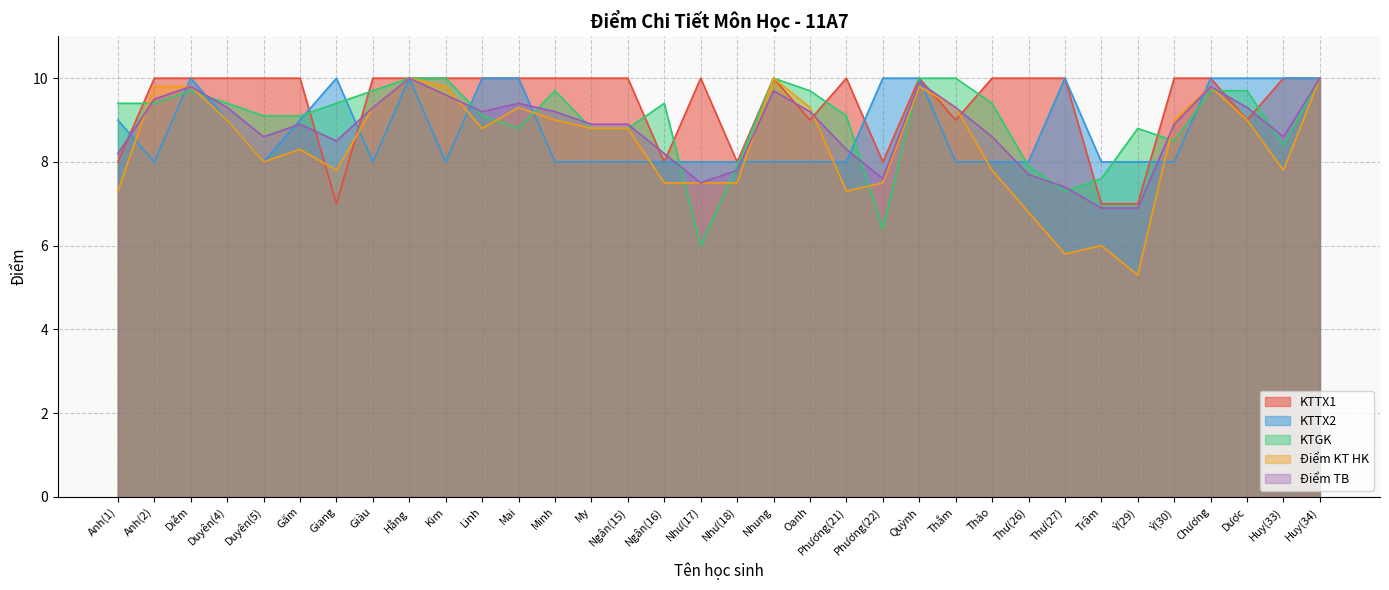

How many values in the KTGK series exceed 9?

22